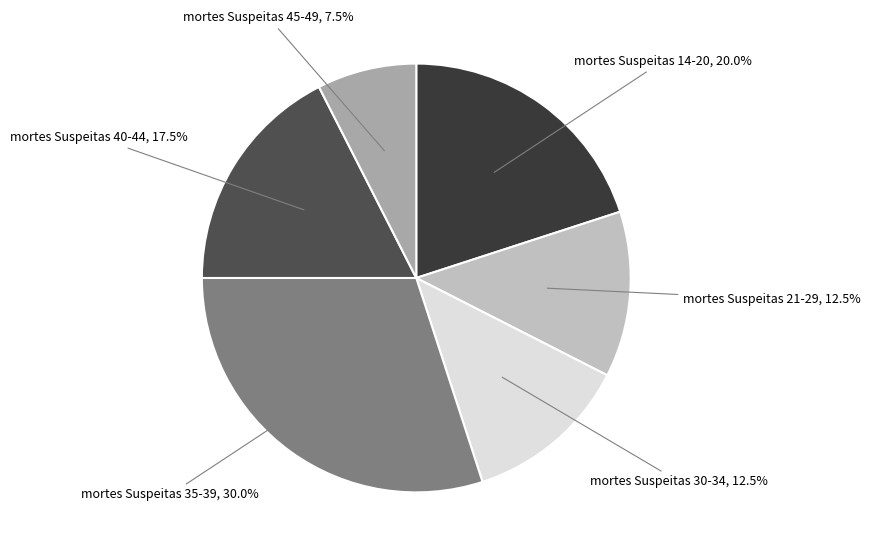

Does any single category account for the majority?

No